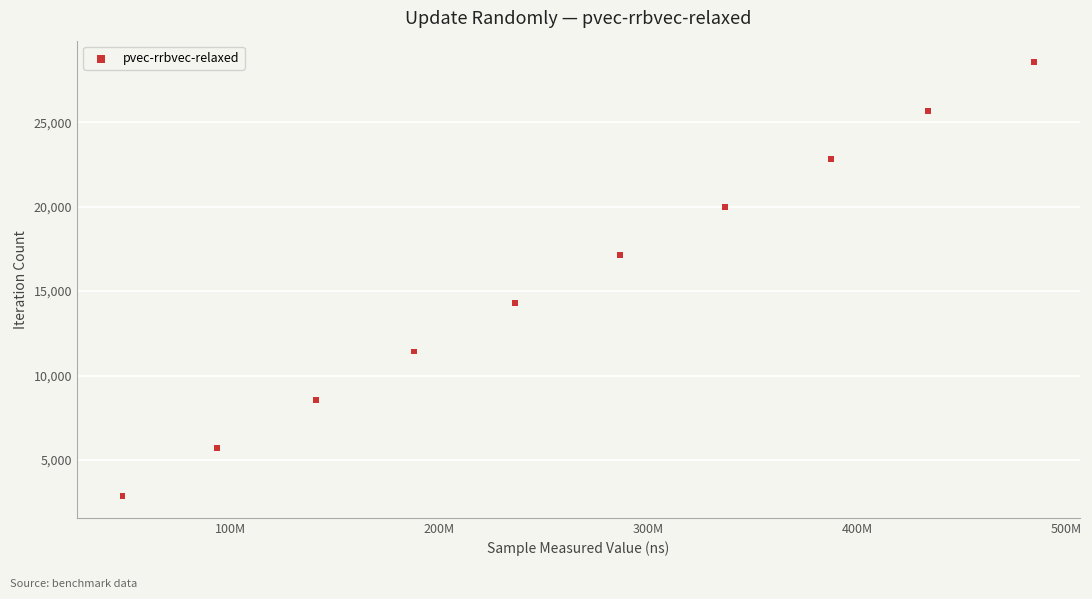

What is the average X value?

263577797